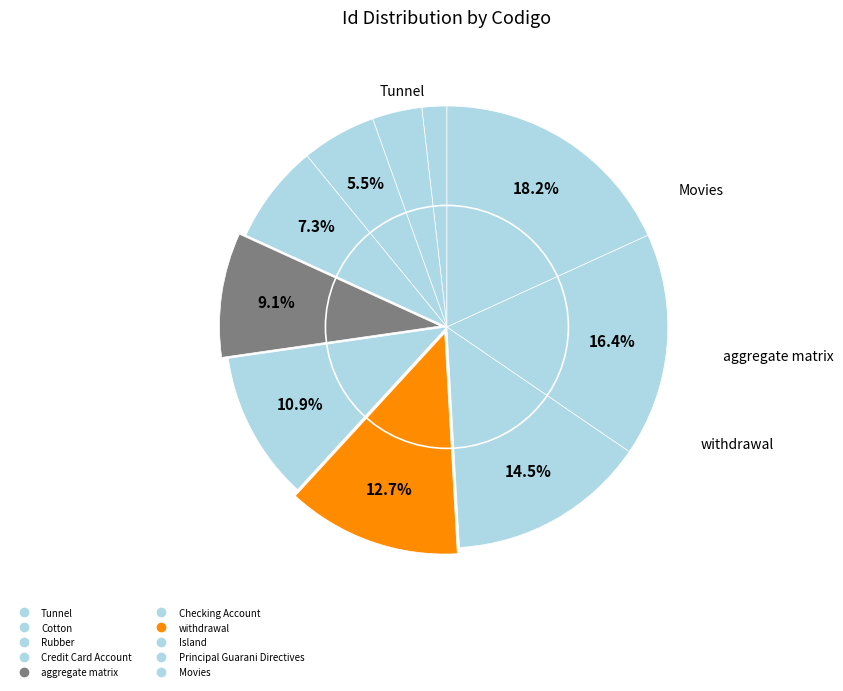

To the nearest percent, what is the difference between the Tunnel and Credit Card Account slice percentages?

5%